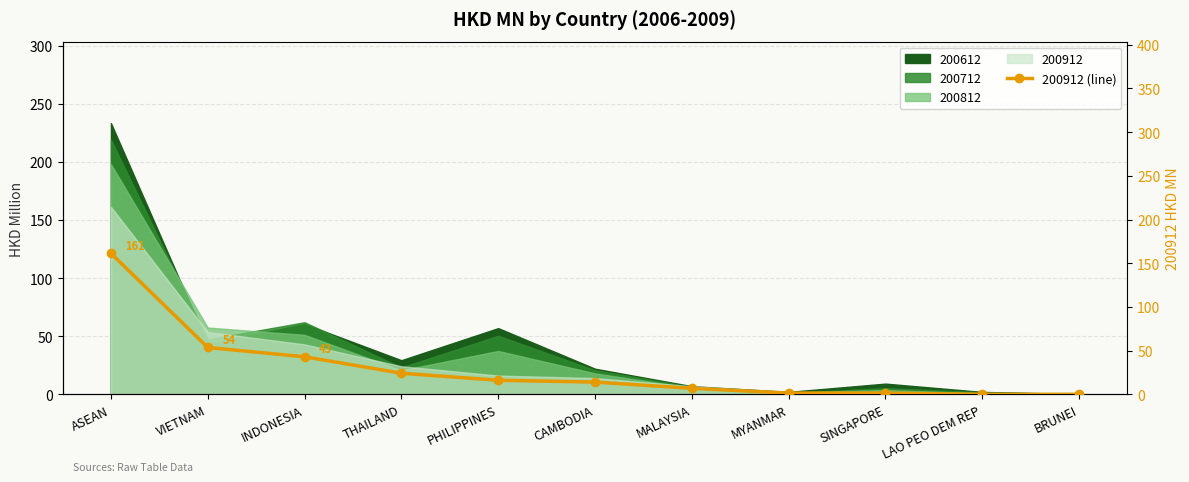

What is the change in value from SINGAPORE to LAO PEO DEM REP?

-1.4